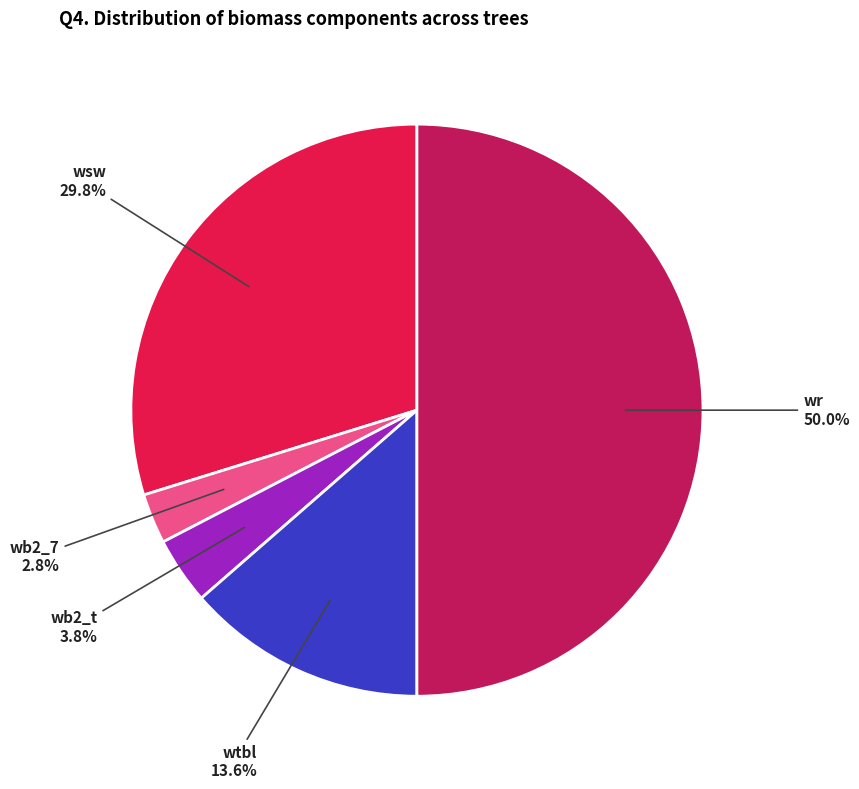

Count the number of slices in the pie.

5